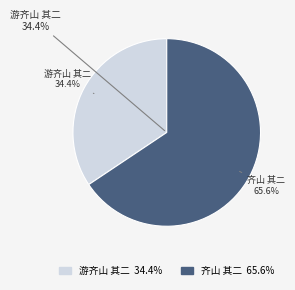

How many segments does this pie chart have?

2